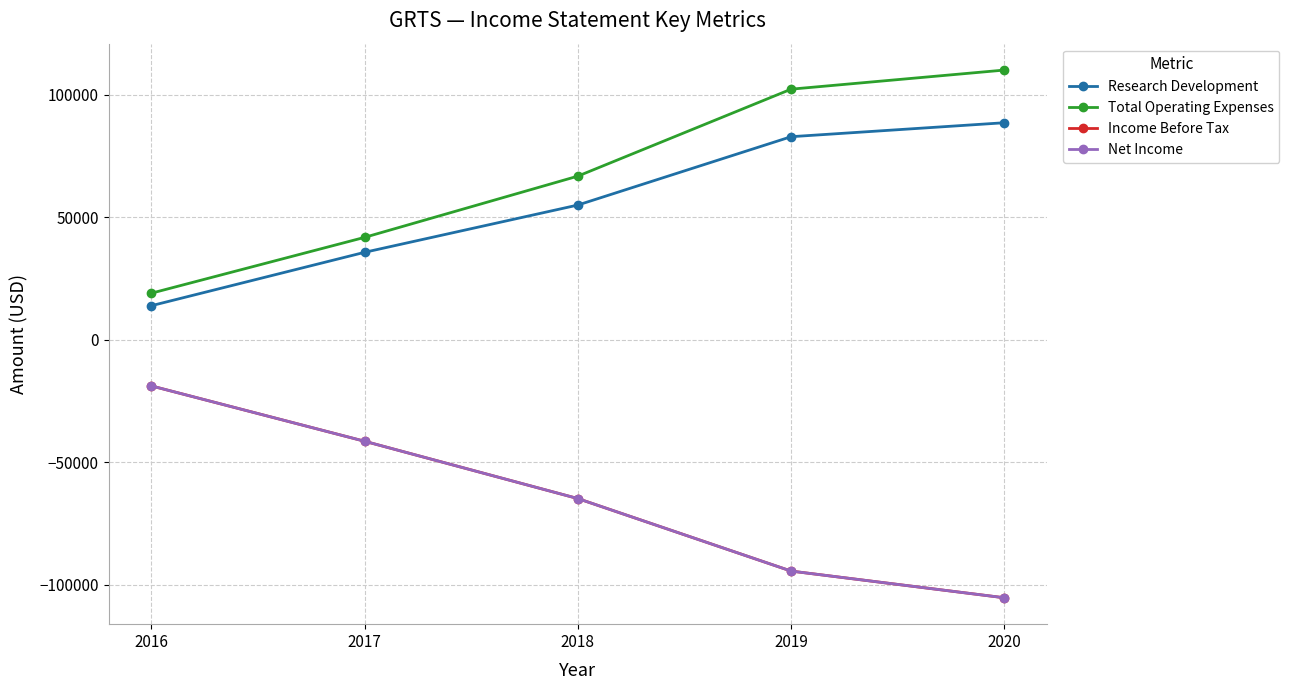

Does the chart have visible grid lines?

Yes